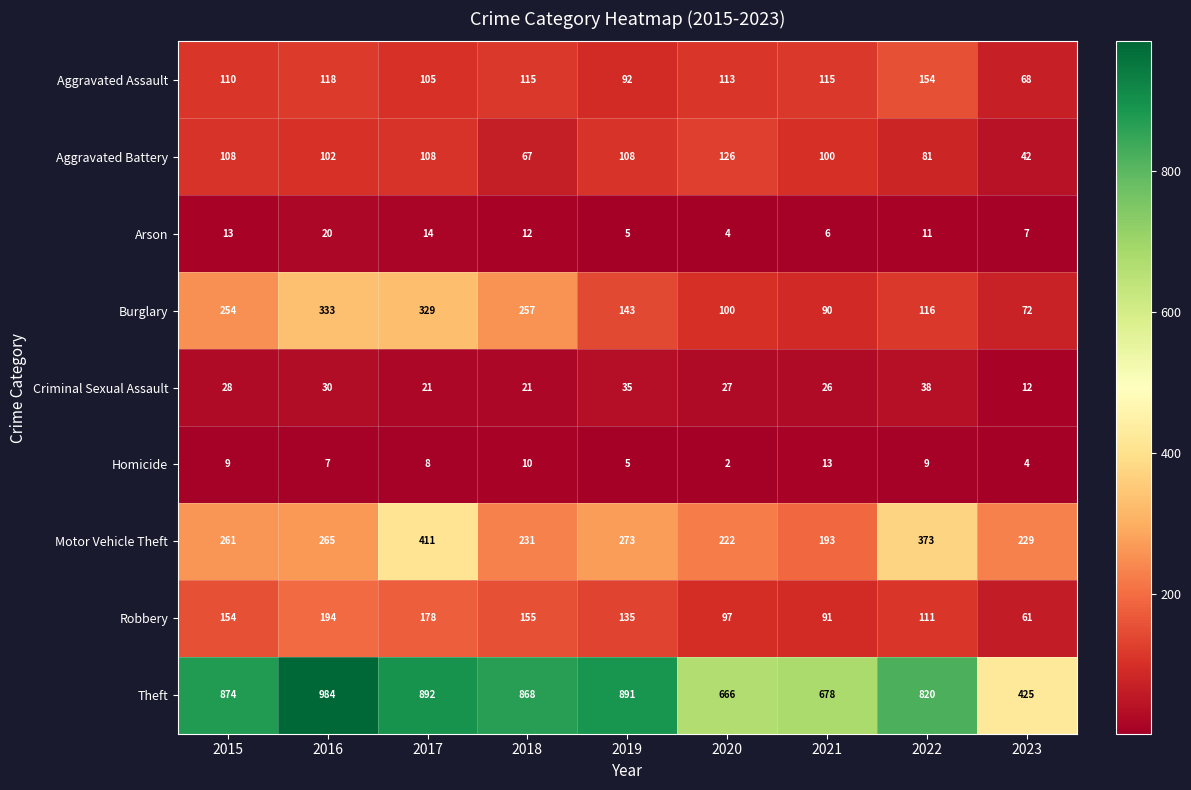

Between 2017 and 2020, which series saw the biggest shift?

Burglary